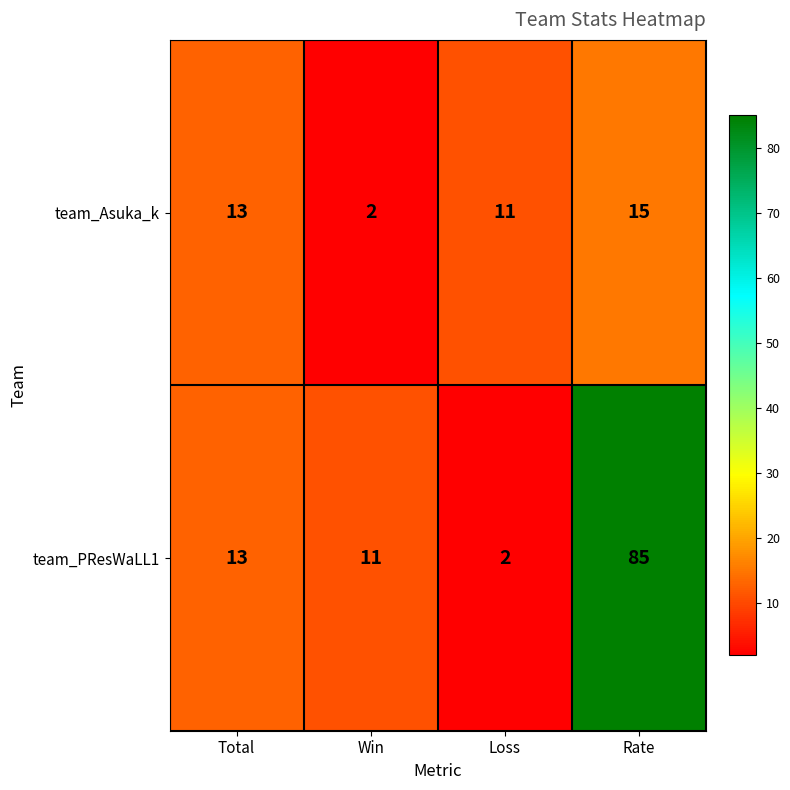

Reading left to right, list all the values displayed in this chart.

team_Asuka_k: Total=13	Win=2	Loss=11	Rate=15
team_PResWaLL1: Total=13	Win=11	Loss=2	Rate=85